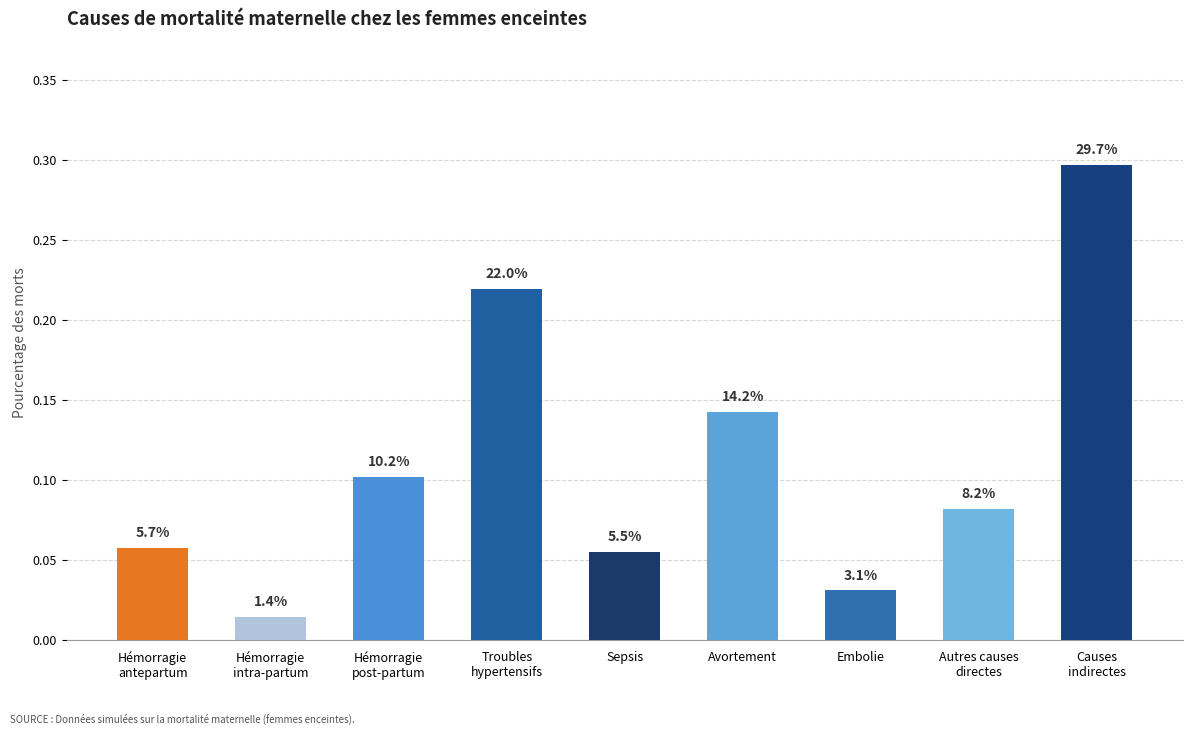

Does the chart contain any negative values?

No